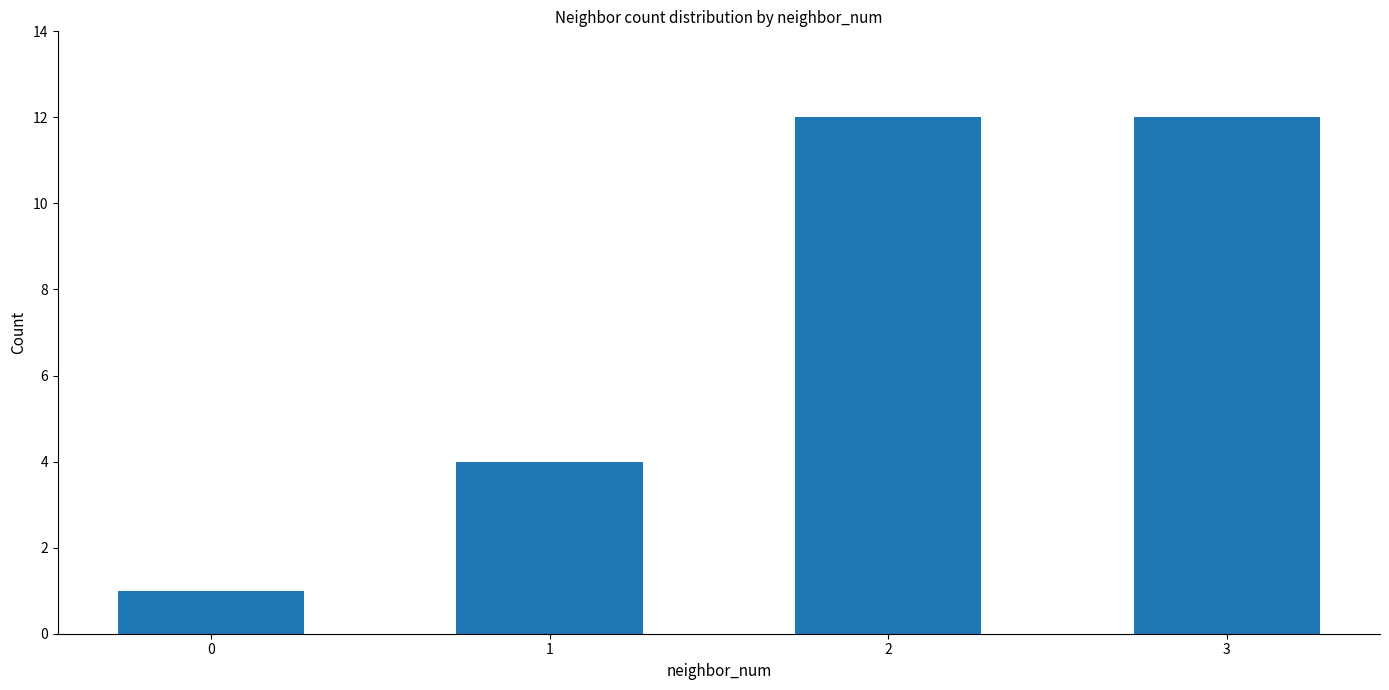

Reading left to right, transcribe all the data shown in this chart.

1	4	12	12